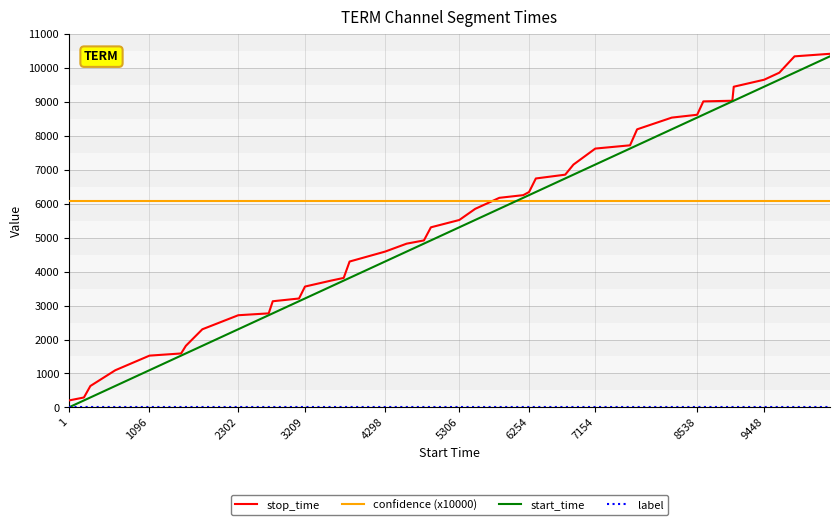

What is the sum of all confidence (x10000) values?

242674.9